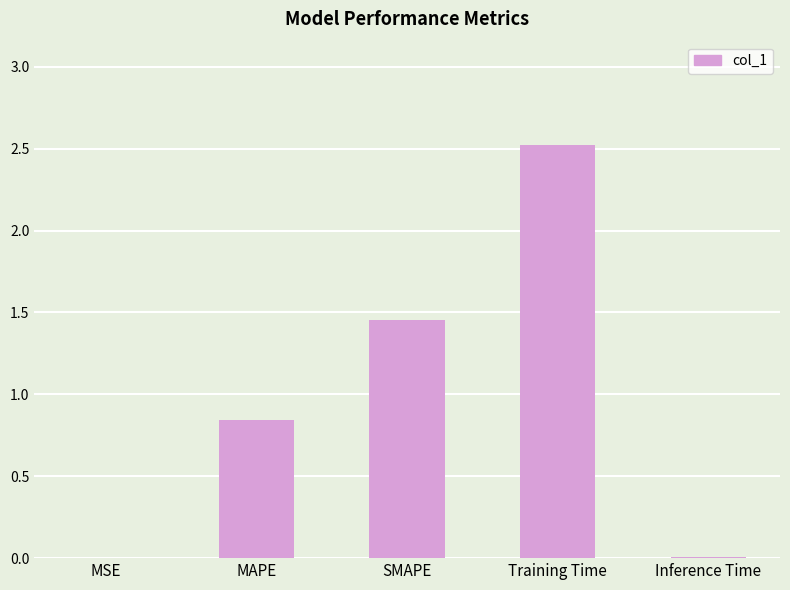

Between MAPE and Inference Time, which is larger?

MAPE